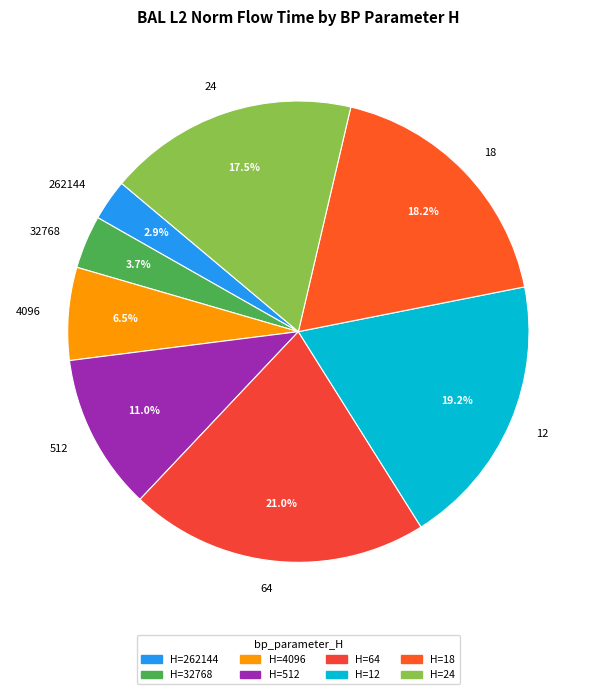

What is the total percentage of 262144 and 24?

20.4%